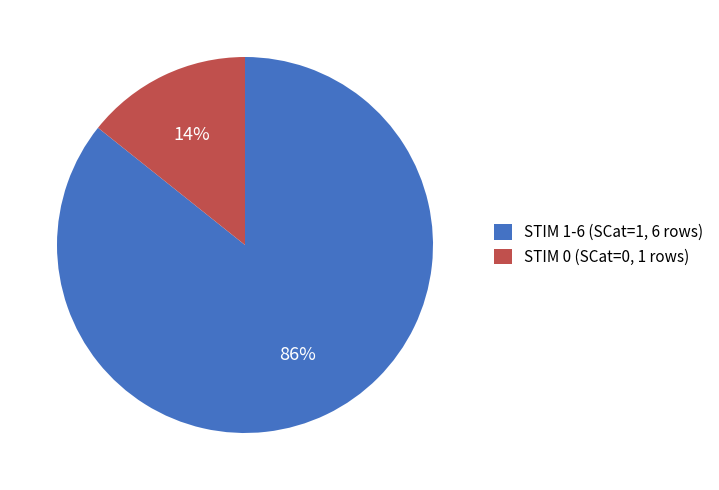

Is the sum of STIM 0 (SCat=0, 1 rows) and STIM 1-6 (SCat=1, 6 rows) greater than half?

Yes